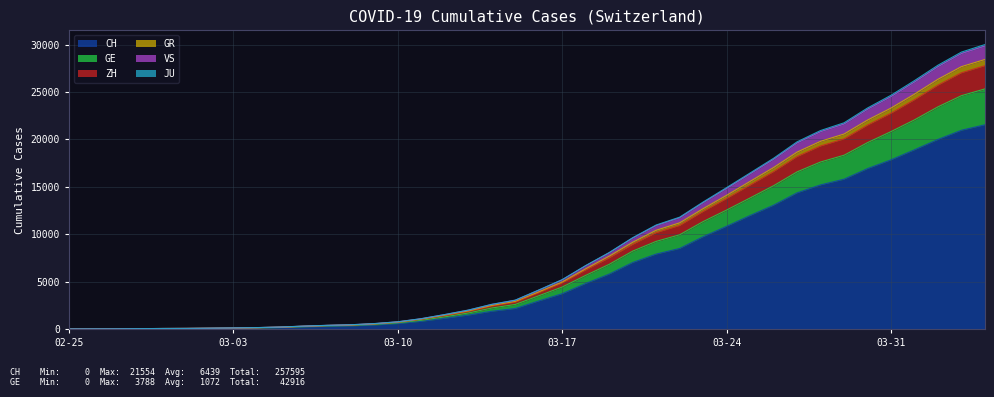

Which has a higher value, 2020-04-01 or 2020-03-22?

2020-04-01